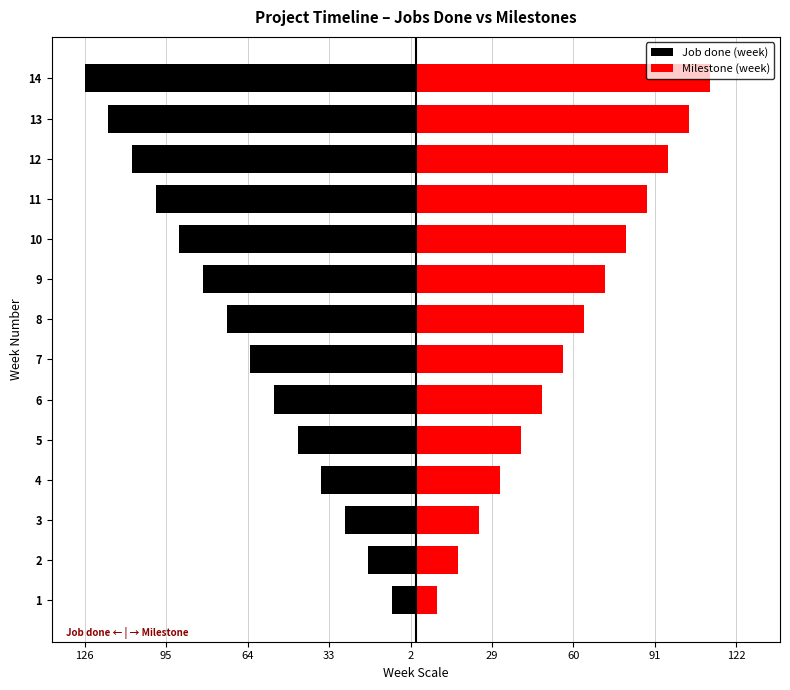

How many data points does each series have?

14